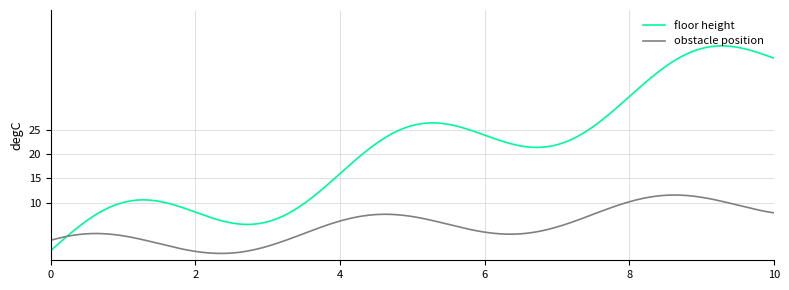

Which series has the largest total across all categories?

floor height